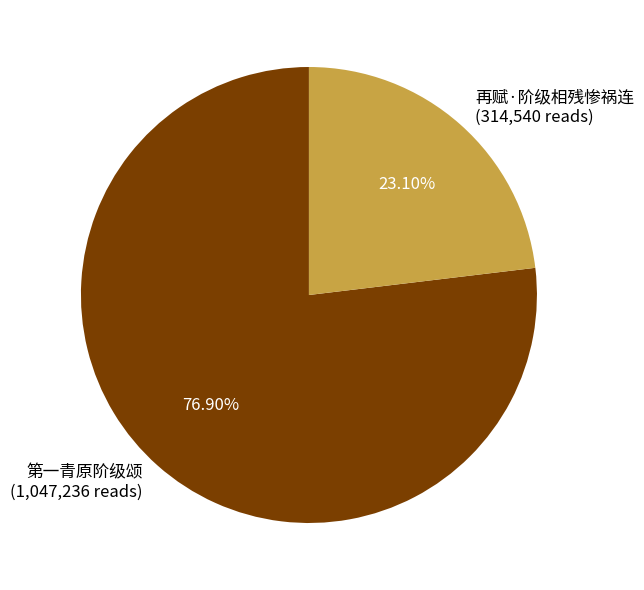

What is the largest slice in the pie chart?

第一青原阶级颂